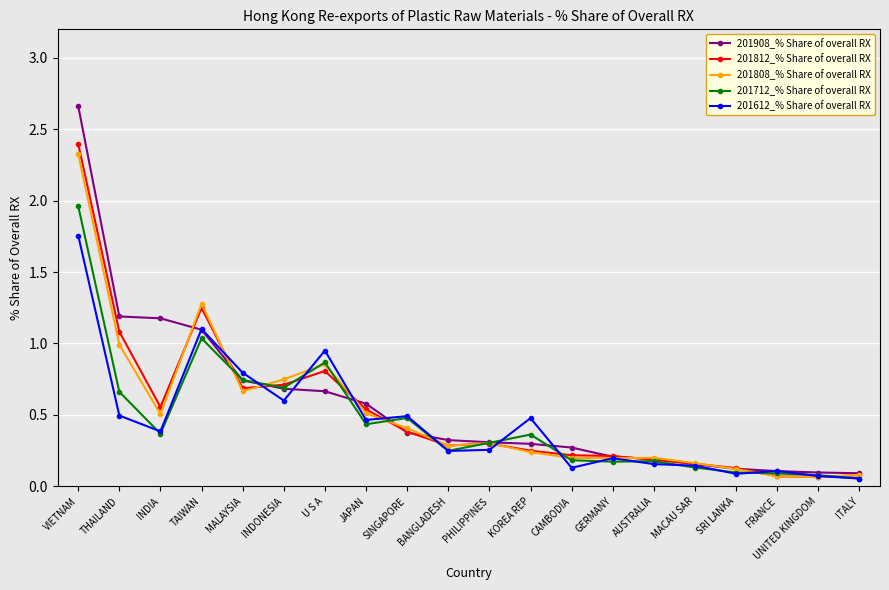

What is the label of the 6th point from the left?

INDONESIA